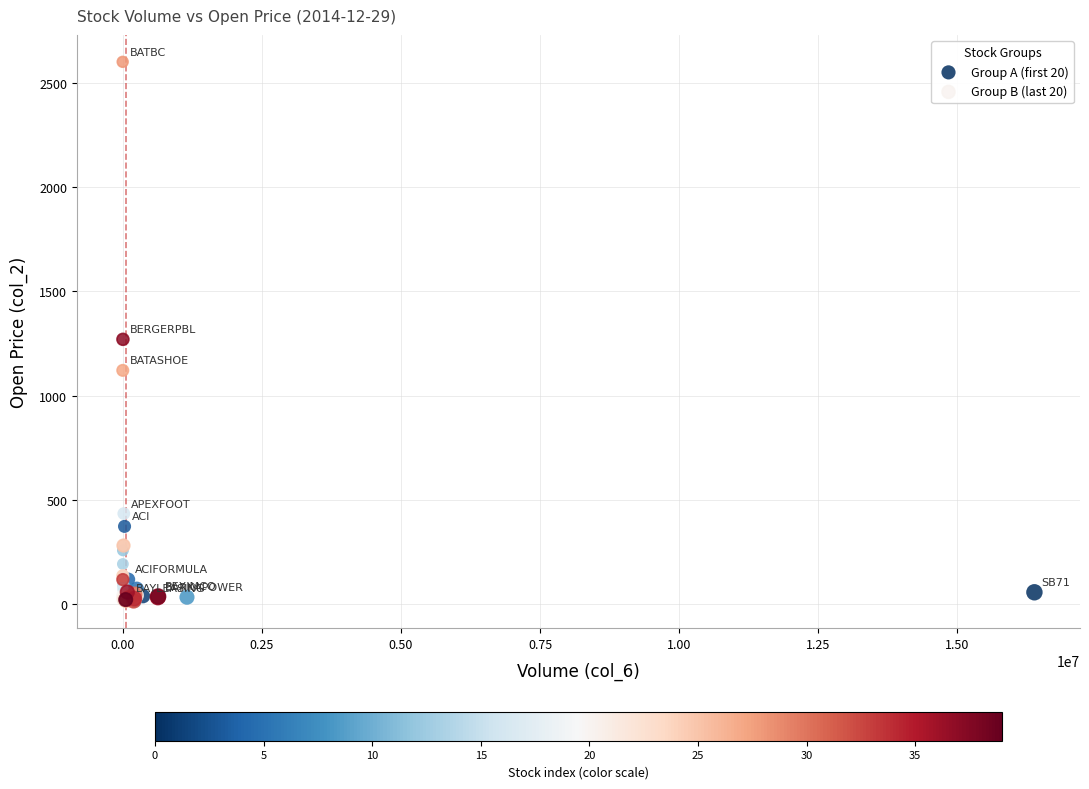

Which series reaches the maximum Y coordinate?

Group B (last 20)